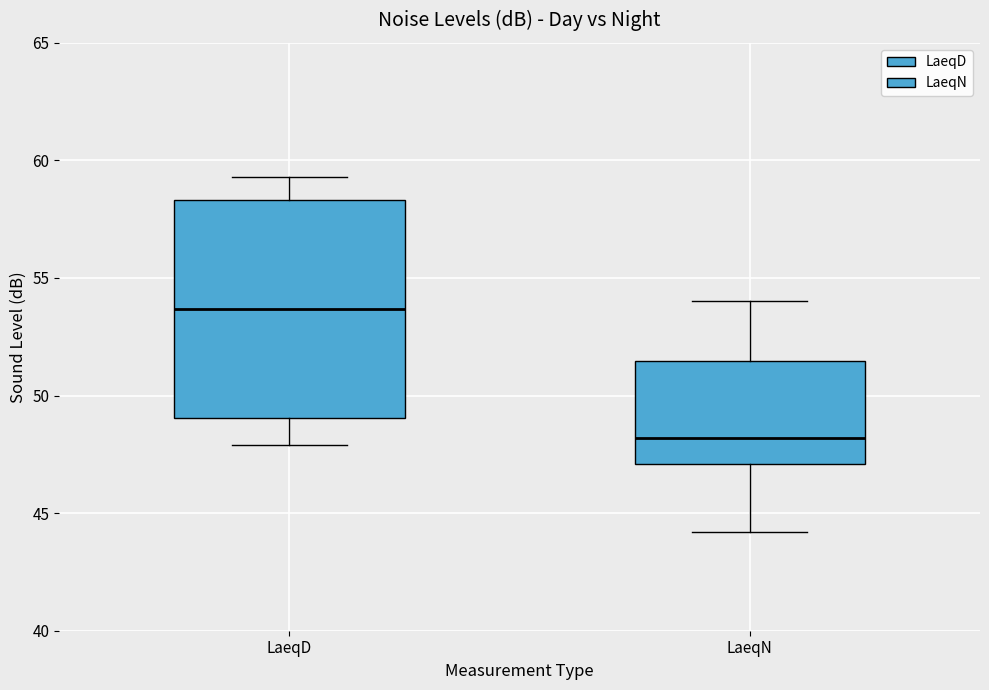

Reading left to right, transcribe this box plot: for each box, give where its median line is, the range the box spans, and where its two whiskers end, as read against the y-axis. The values are not printed on the chart, so give them approximately, as read against the axis.

LaeqD: median 53.5, box 49.0 to 58.5, whiskers 48.0 to 59.5
LaeqN: median 48.0, box 47.0 to 51.5, whiskers 44.0 to 54.0